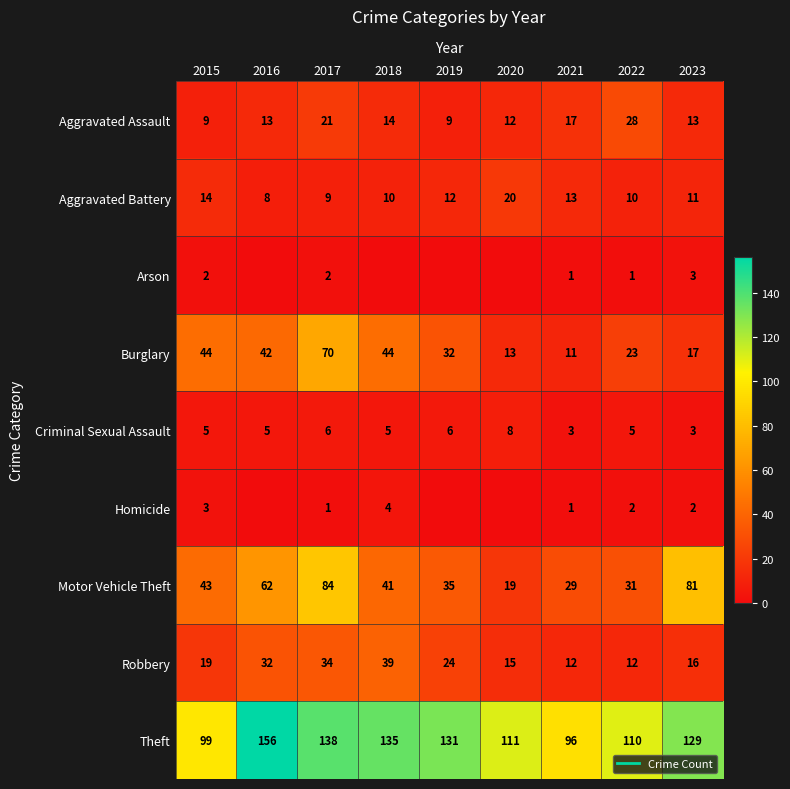

The Aggravated Assault series shows 9 at 2015. True or false?

True